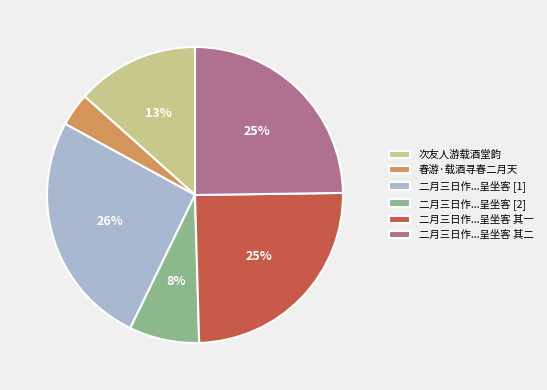

Does any single category account for the majority?

No